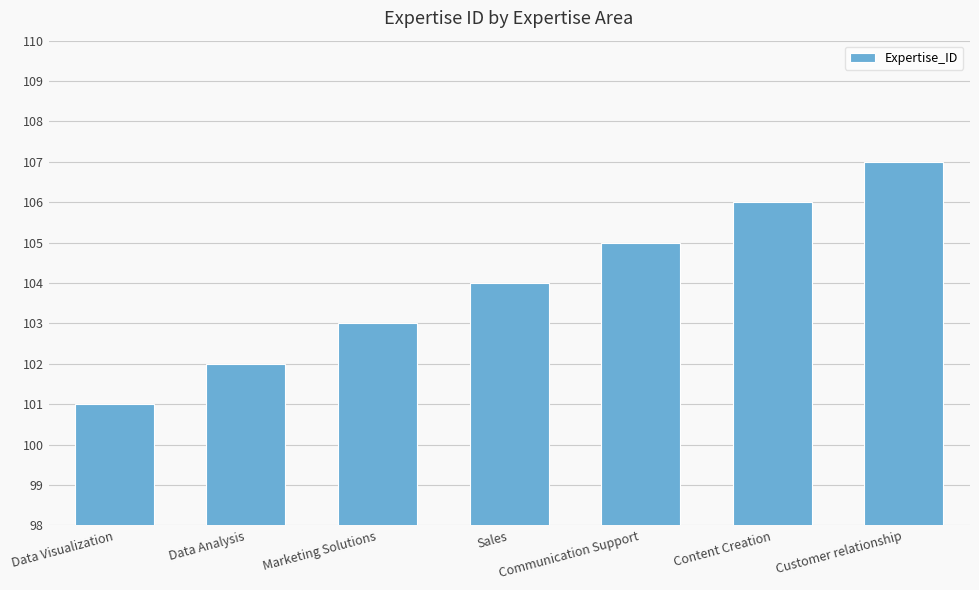

How many values are between 102 and 106?

5